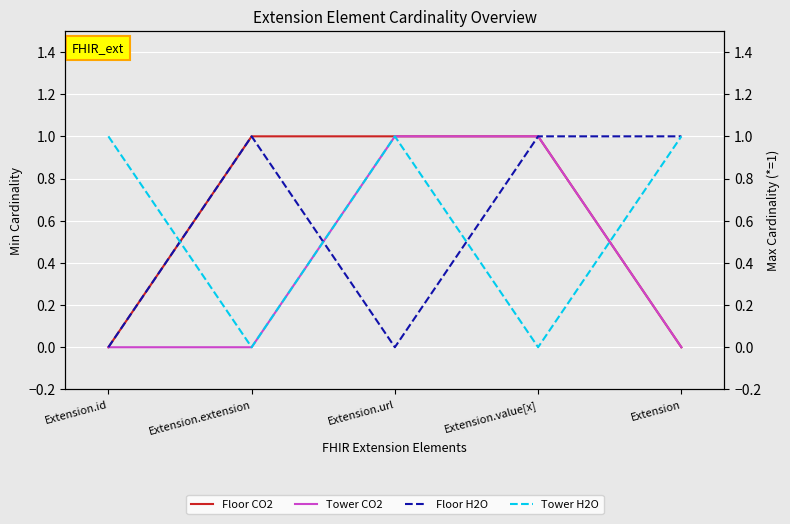

Is it true that Floor H2O equals 0 at Extension.value[x]?

False